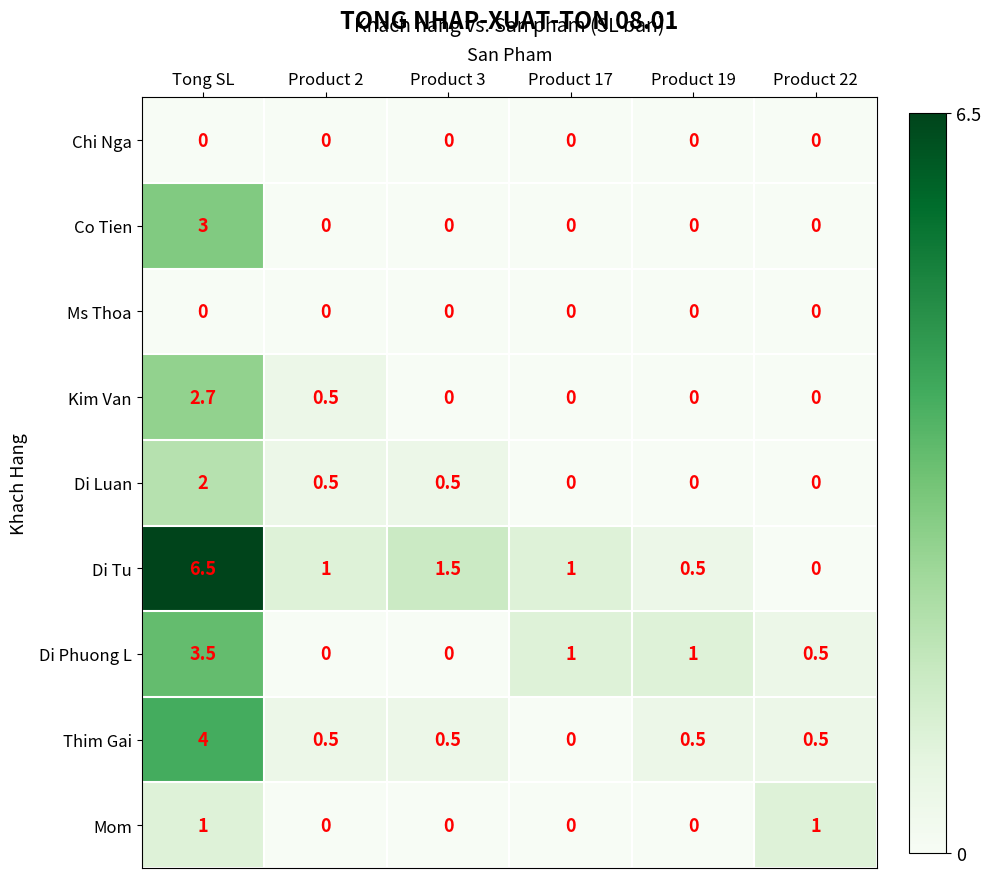

Is it true that Di Tu equals 1.0 at Product 17?

True